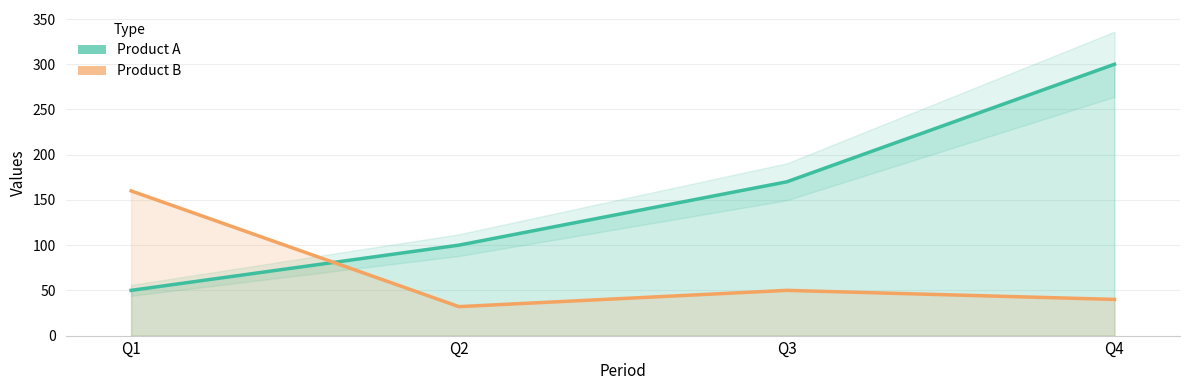

Where do Product B and Product A first cross each other?

Q1 and Q2